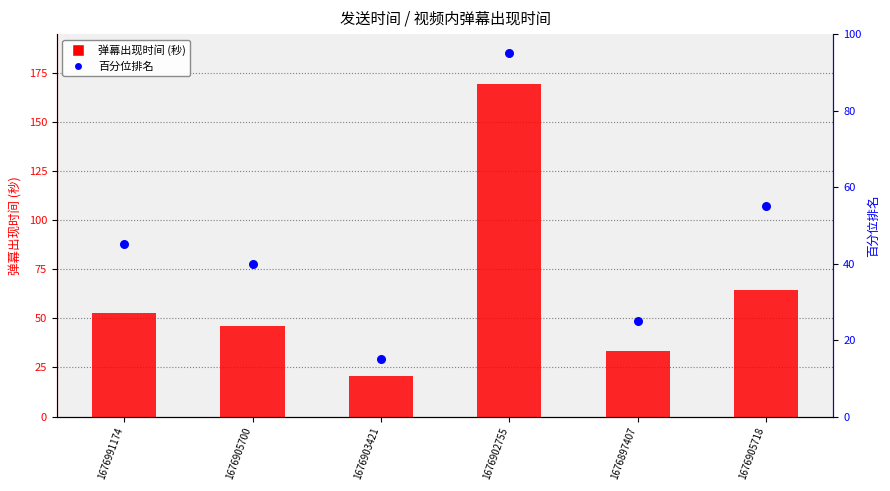

What are all the series names shown in the legend?

弹幕出现时间 (秒), 百分位排名